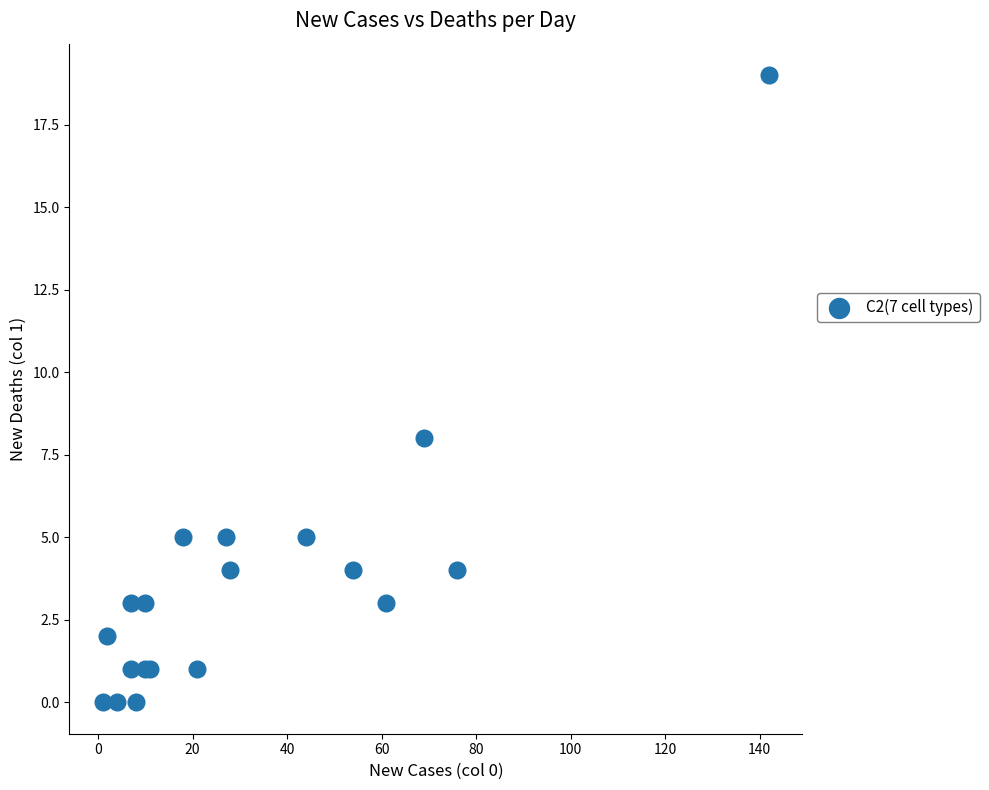

What Y value in the scatter plot is closest to 9?

8